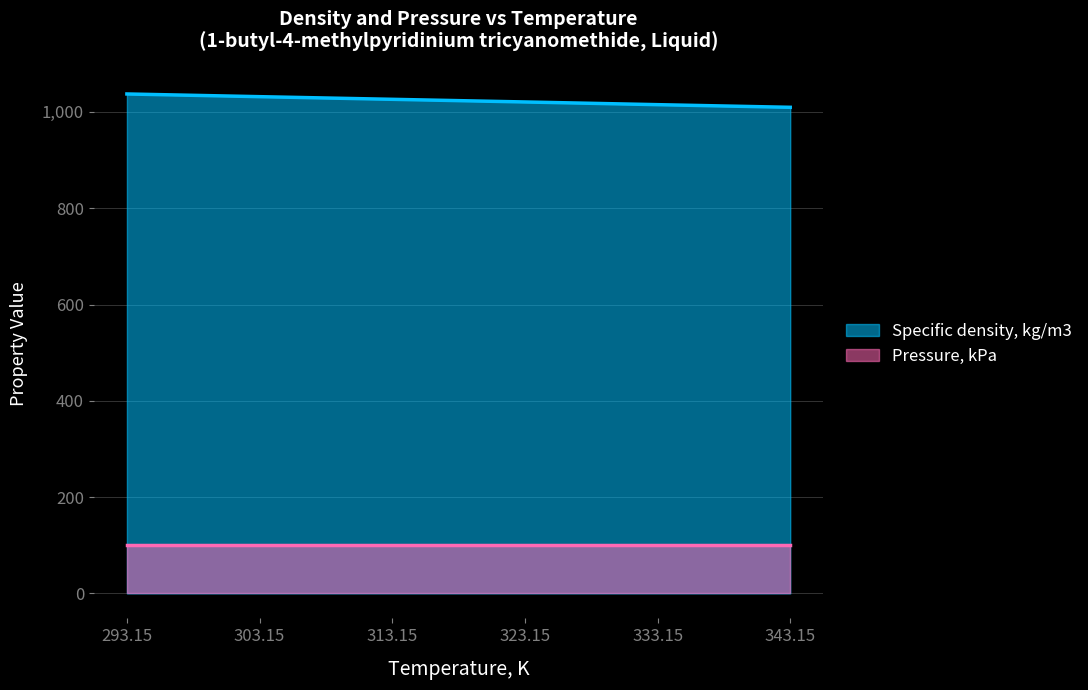

How many categories are shown in the chart?

6